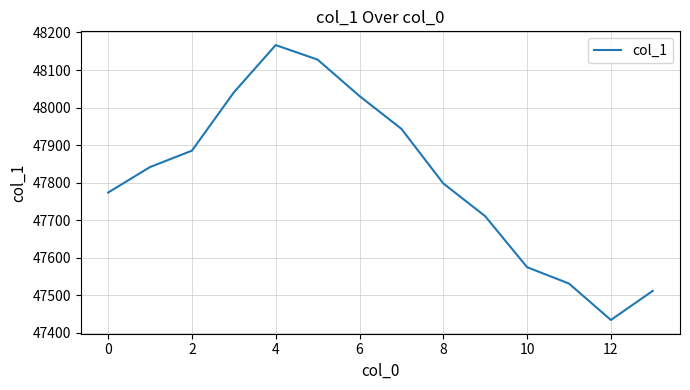

What is the difference between the second highest and minimum values?

693.5